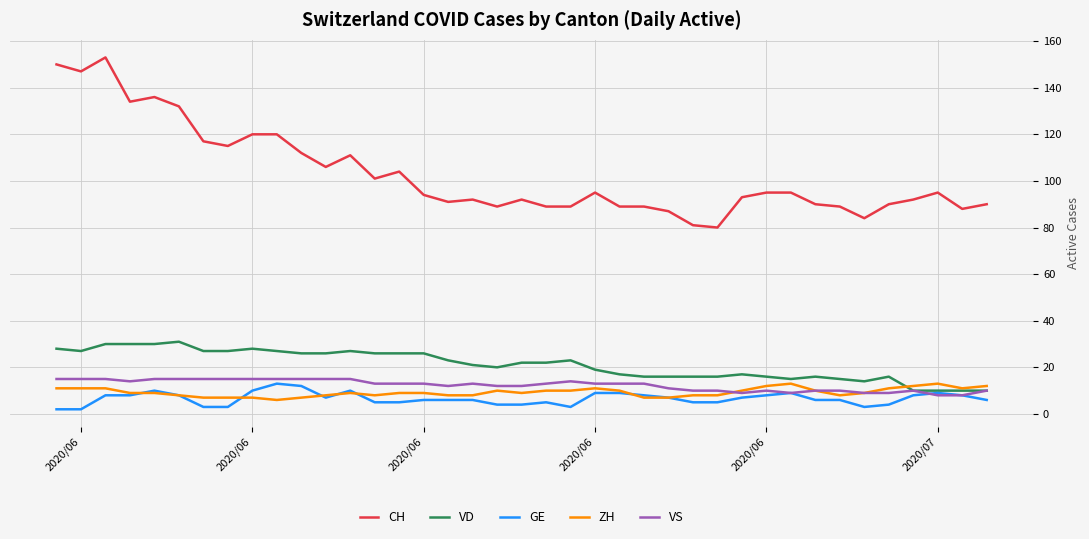

What is the highest value of the VD series?

31